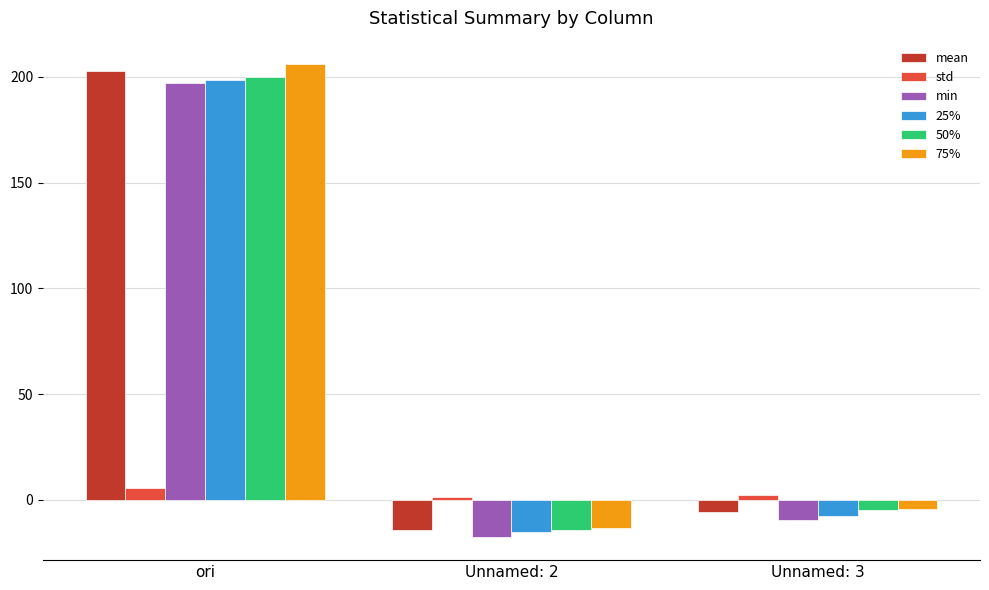

What is the total value across all series at Unnamed: 3?

-29.8